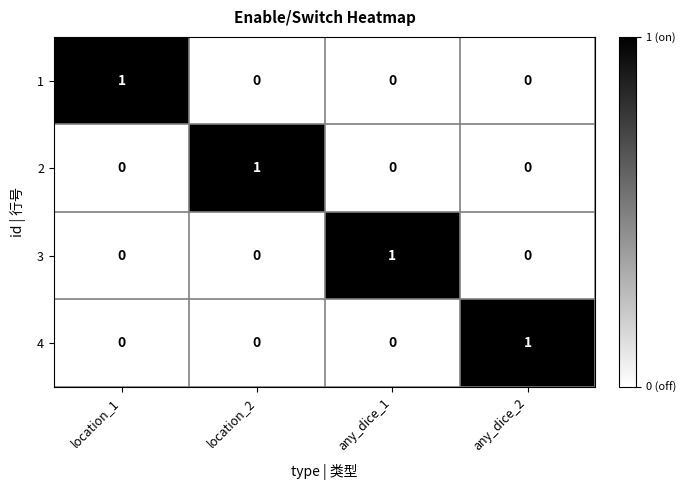

The 3 series shows 0 at any_dice_2. True or false?

True